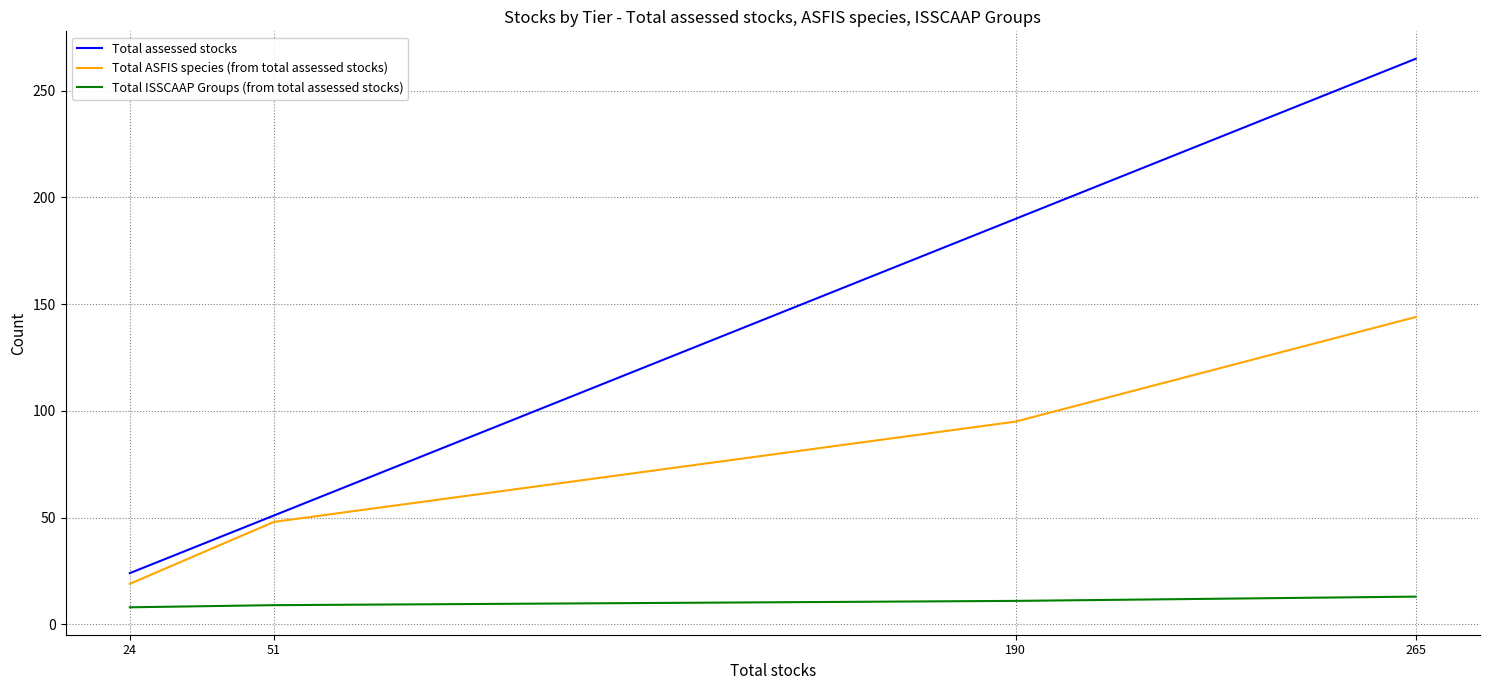

How many Total assessed stocks values are between 51 and 265?

3